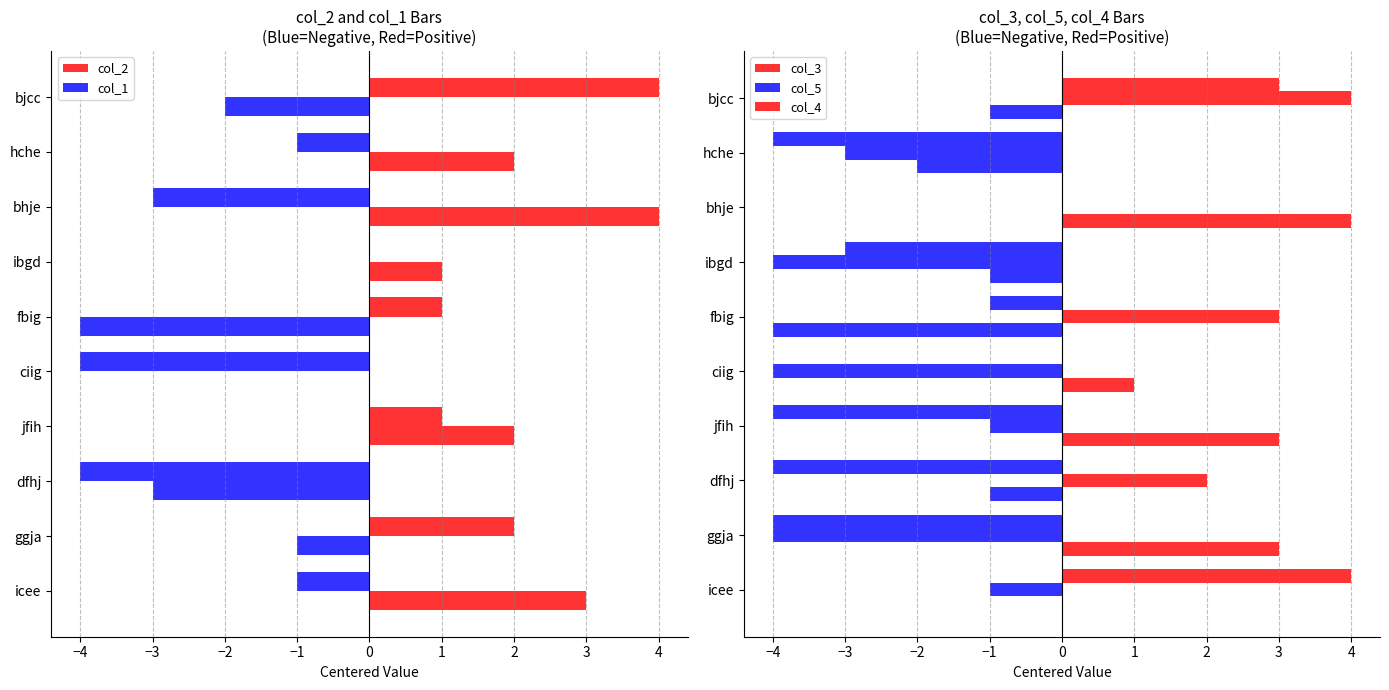

What is the sum of all col_5 values?

-8